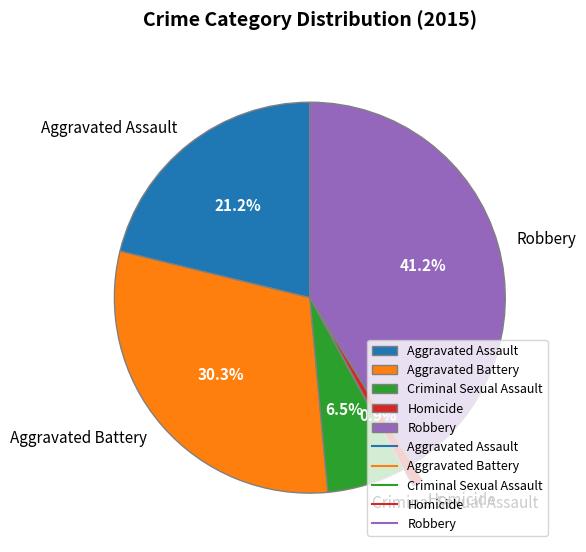

Combined, do Aggravated Assault and Criminal Sexual Assault account for over 50%?

No